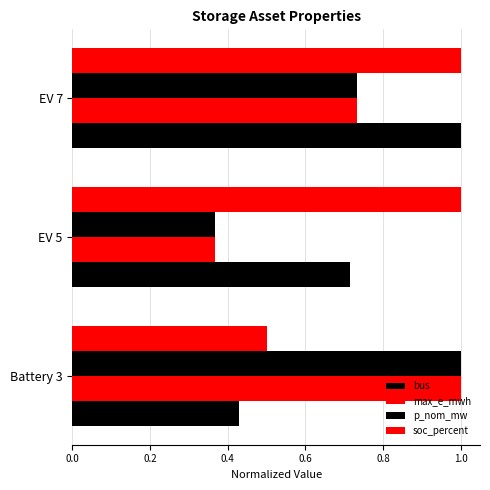

How many data points does each series have?

3